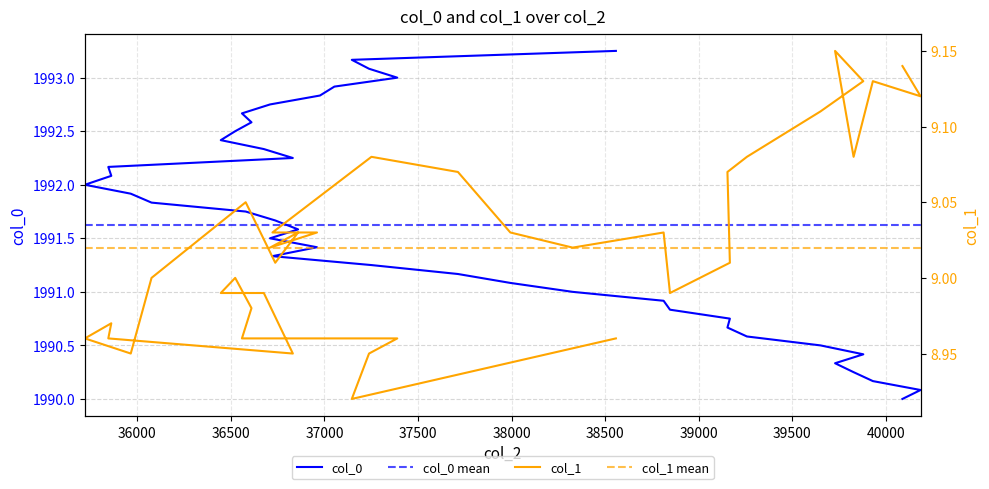

Reading left to right, what are all the values shown in this chart?

col_0: 1990.0	1990.1	1990.2	1990.2	1990.3	1990.4	1990.5	1990.6	1990.7	1990.8	1990.8	1990.9	1991.0	1991.1	1991.2	1991.2	1991.3	1991.4	1991.5	1991.6	1991.7	1991.8	1991.8	1991.9	1992.0	1992.1	1992.2	1992.2	1992.3	1992.4	1992.5	1992.6	1992.7	1992.8	1992.8	1992.9	1993.0	1993.1	1993.2	1993.2
col_1: 9.1	9.1	9.1	9.1	9.2	9.1	9.1	9.1	9.1	9.0	9.0	9.0	9.0	9.0	9.1	9.1	9.0	9.0	9.0	9.0	9.0	9.1	9.0	8.9	9.0	9.0	9.0	8.9	9.0	9.0	9.0	9.0	9.0	9.0	9.0	9.0	9.0	8.9	8.9	9.0